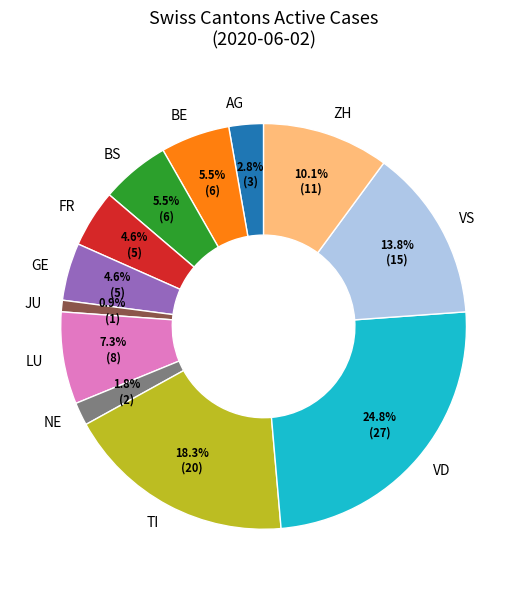

What percentage do VS and TI together represent?

32.1%